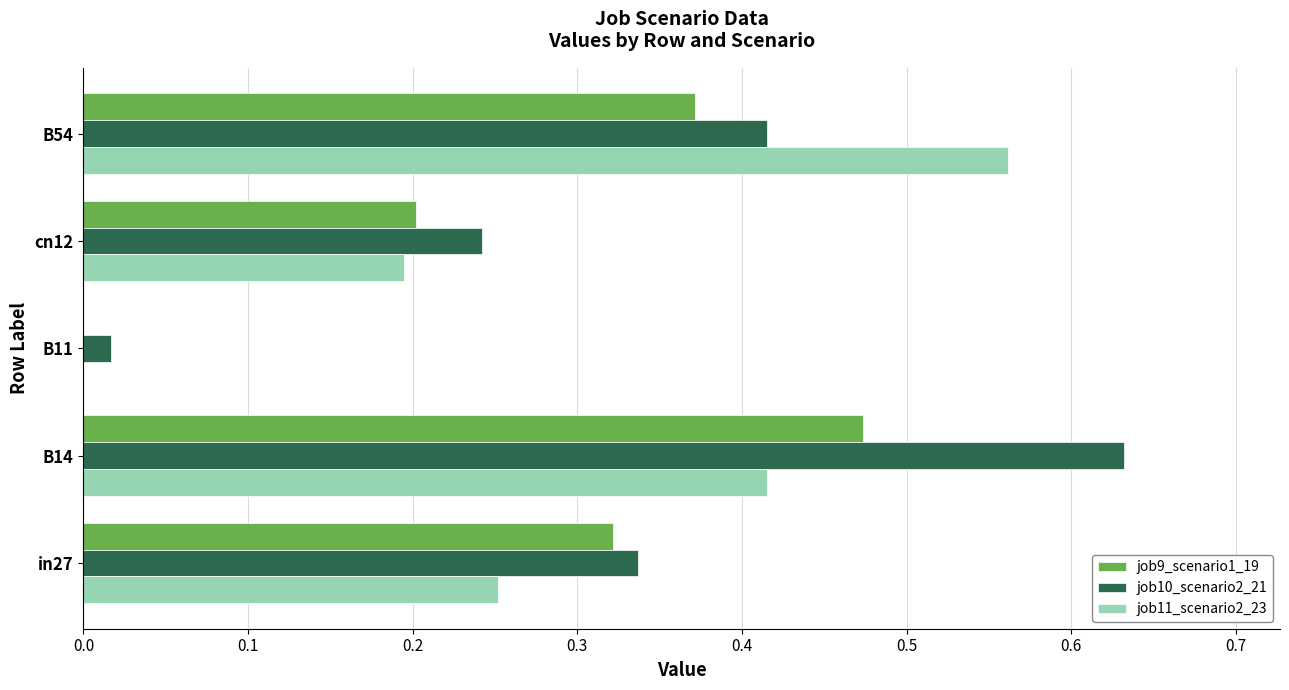

Which series changed the most between B11 and cn12?

job10_scenario2_21